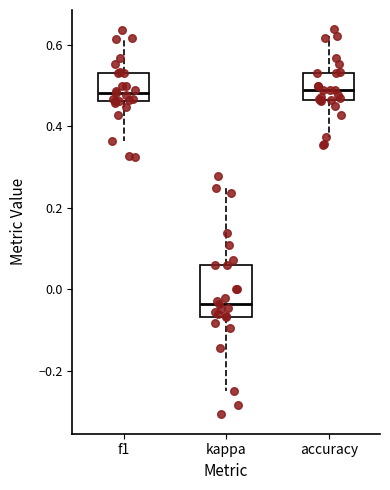

Reading left to right, read every box against the y-axis: the position of its median line, the range the box covers, and the ends of its whiskers. The values are not printed on the chart, so give them approximately, as read against the axis.

f1: median 0.48, box 0.46 to 0.54, whiskers 0.36 to 0.62
kappa: median -0.04, box -0.06 to 0.06, whiskers -0.24 to 0.24
accuracy: median 0.48, box 0.46 to 0.54, whiskers 0.38 to 0.62